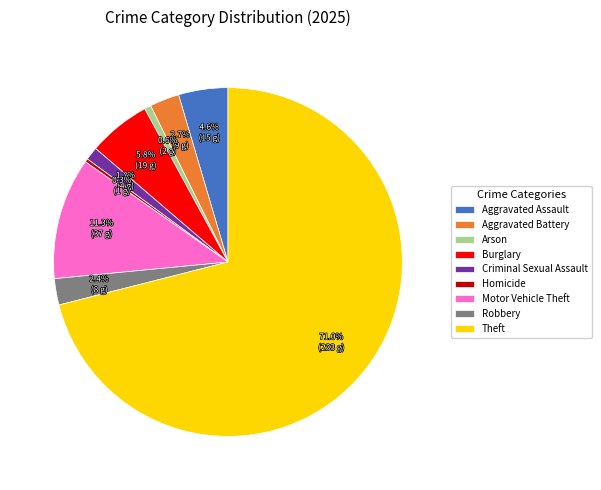

What portion of the pie excludes Aggravated Battery?

97.3%